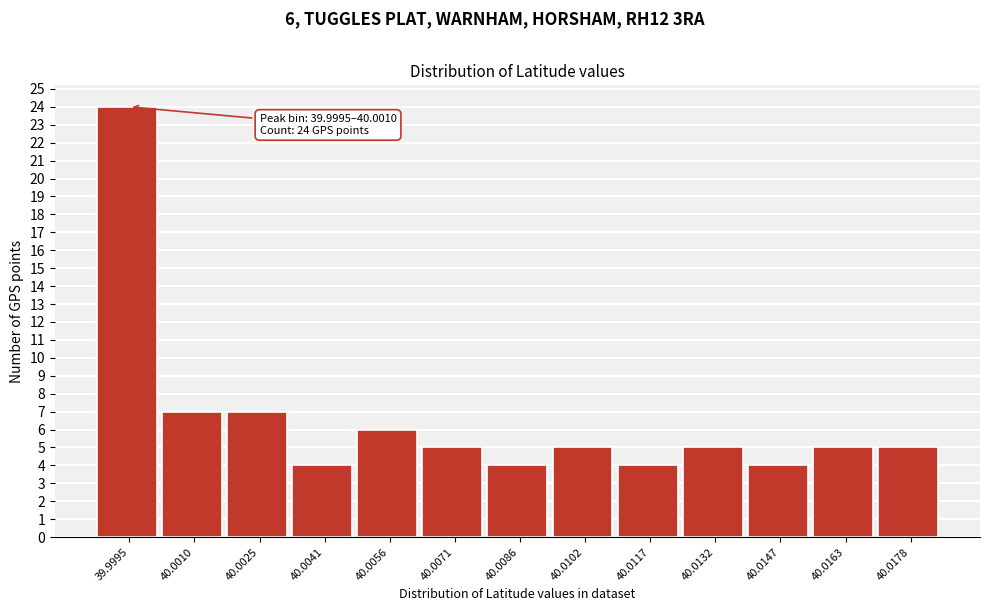

Reading right to left, list all the values displayed in this chart.

5	5	4	5	4	5	4	5	6	4	7	7	24